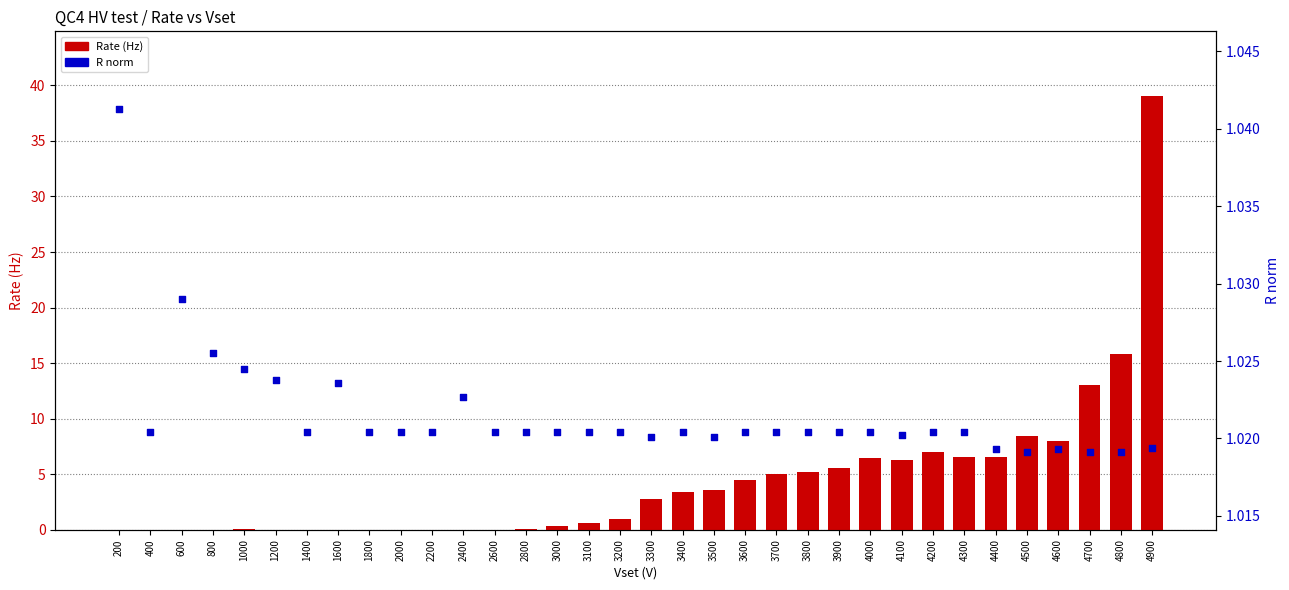

Which series contains the highest Y value?

Rate (Hz)